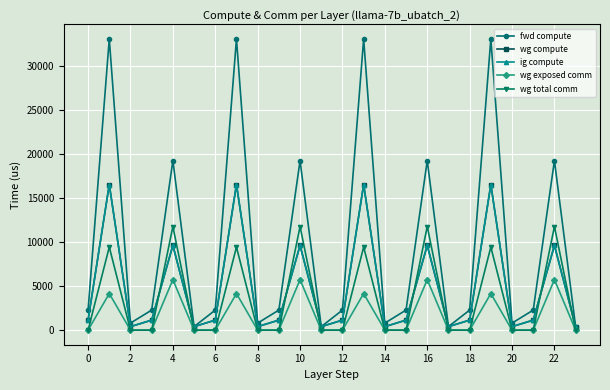

What is the average value of the wg exposed comm series?

1652.5